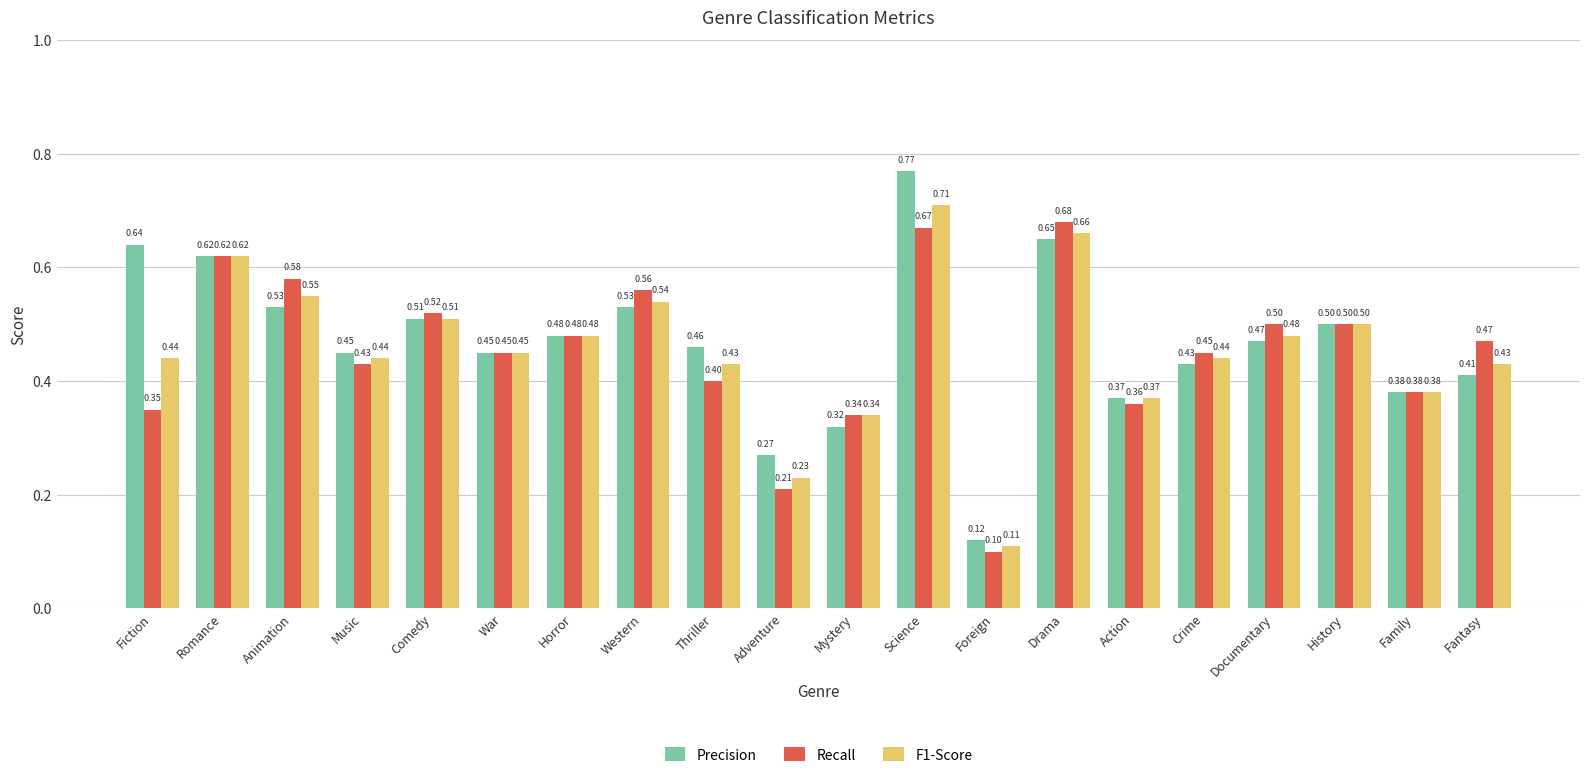

True or false: F1-Score has a value of 0.9 at Animation.

False